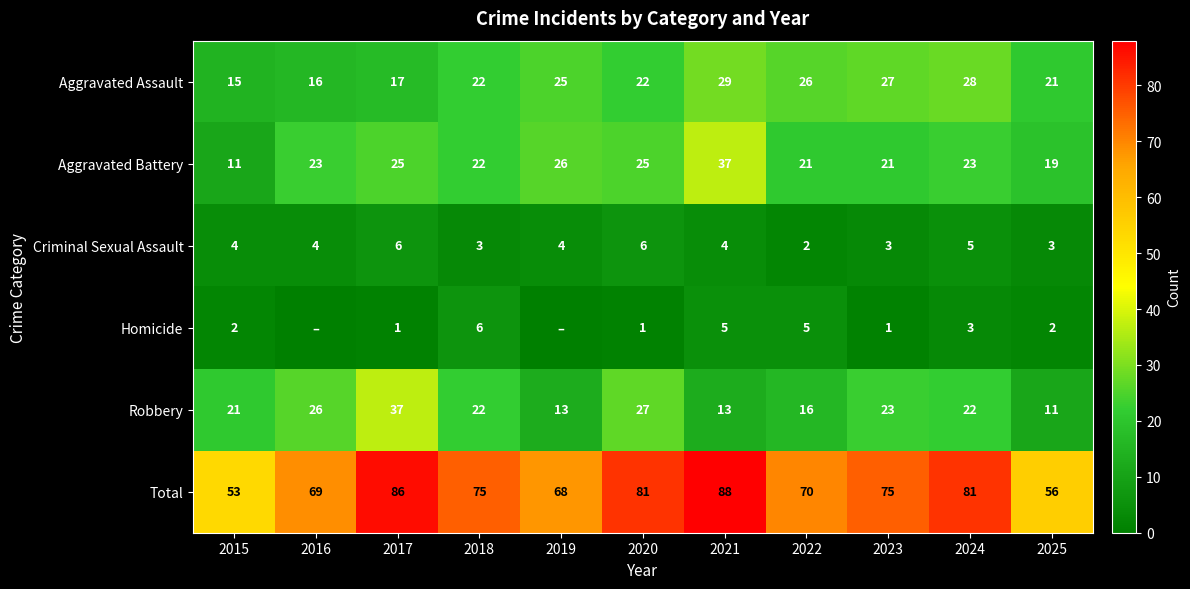

The value of Total at 2016 is 69. True or false?

True